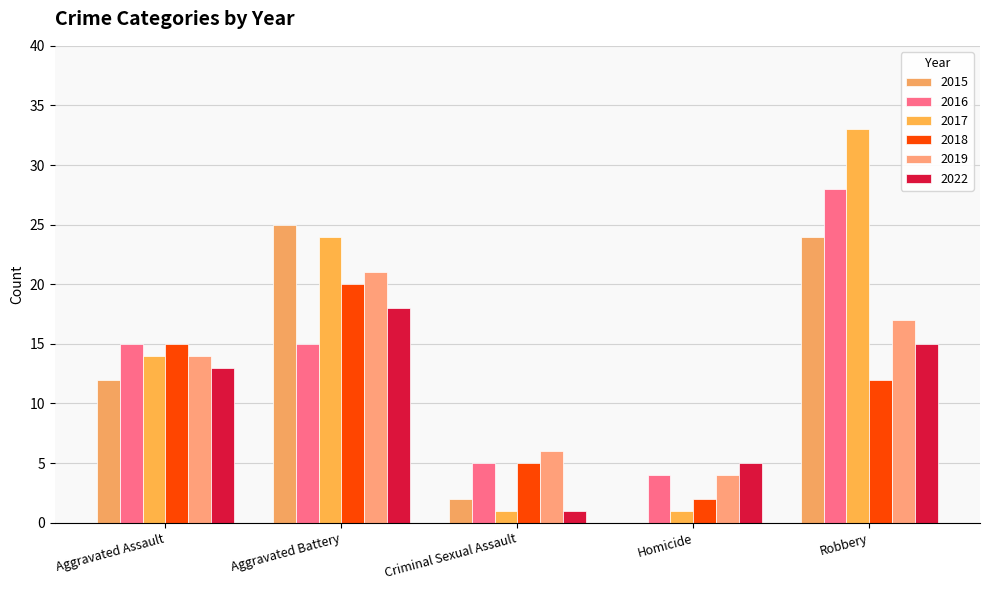

How many groups of bars are there?

5